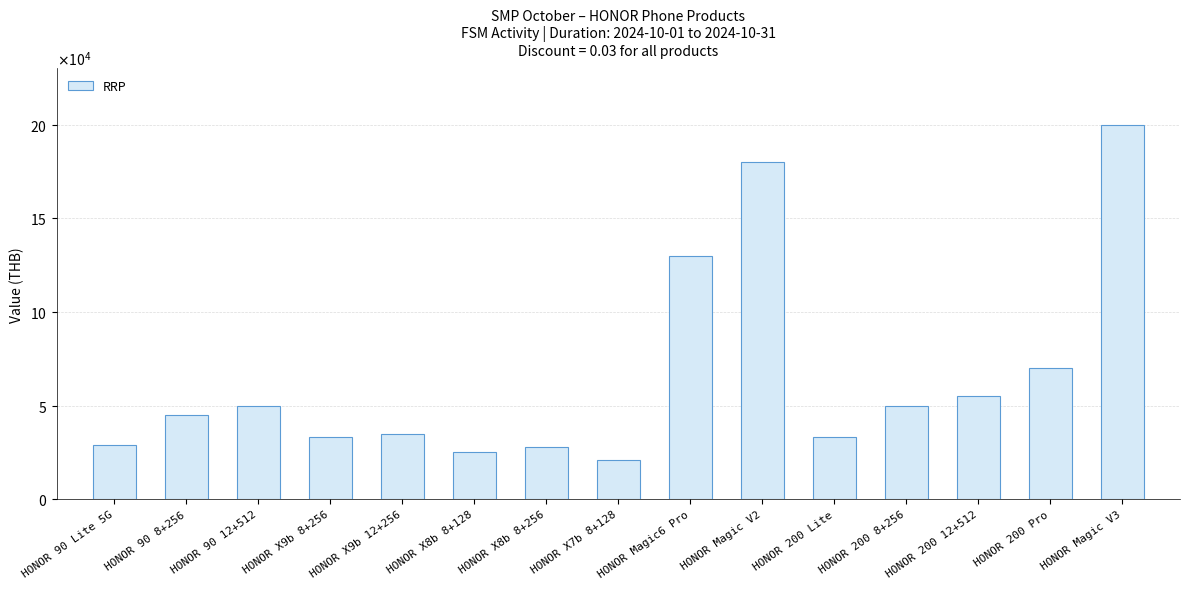

What is the difference between the maximum and minimum values?

179000